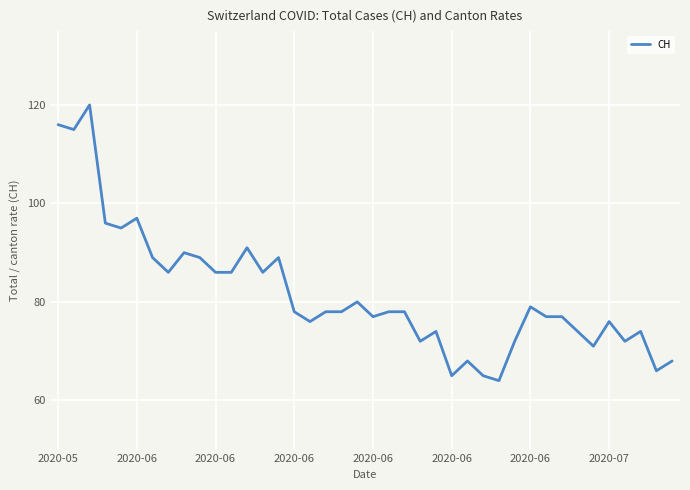

What is the greatest value displayed?

120